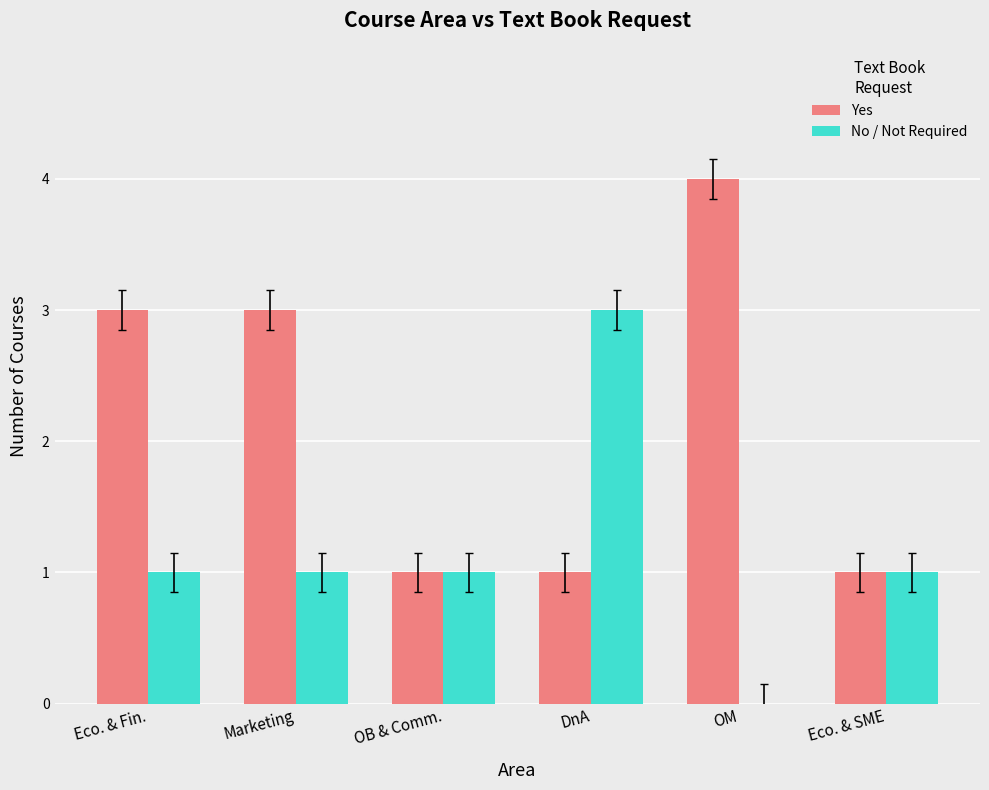

Which series changed the most between Eco. & Fin. and Eco. & SME?

Yes